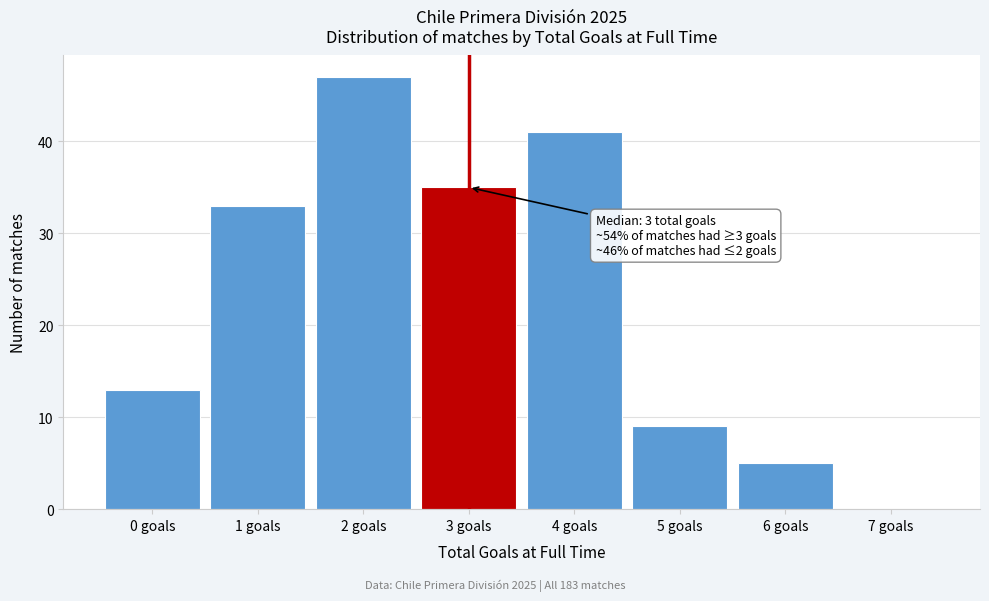

Which range on the x-axis has the tallest bar?

1.5 to 2.5